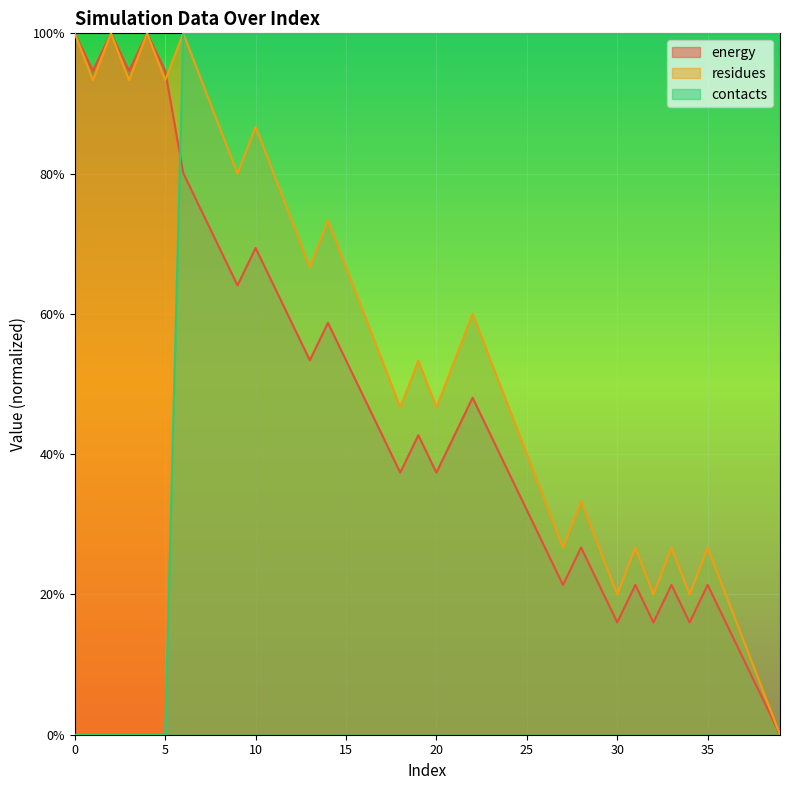

Where do energy and contacts first cross each other?

5 and 6